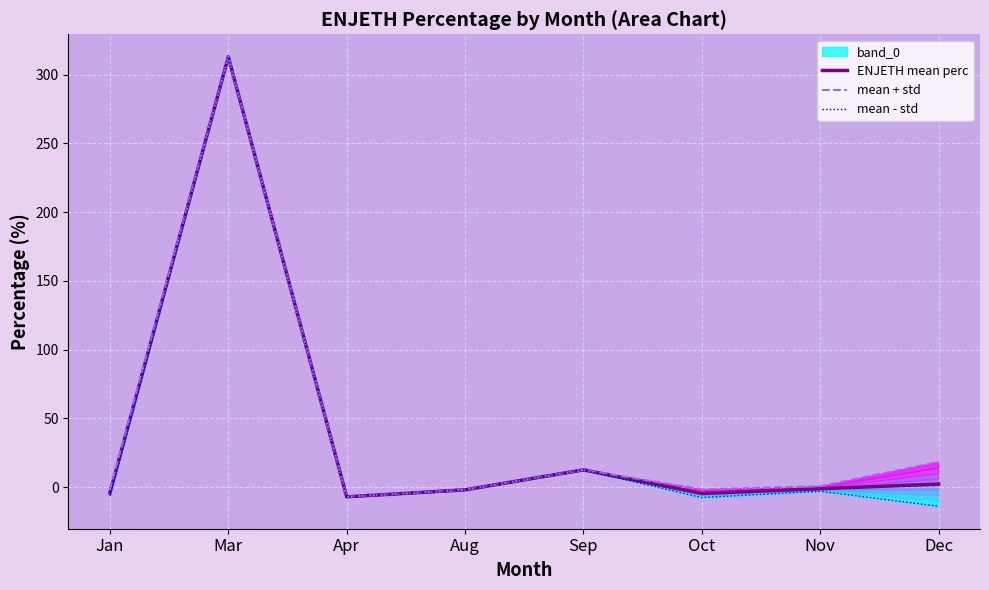

True or false: mean + std and ENJETH mean perc cross at least once.

False